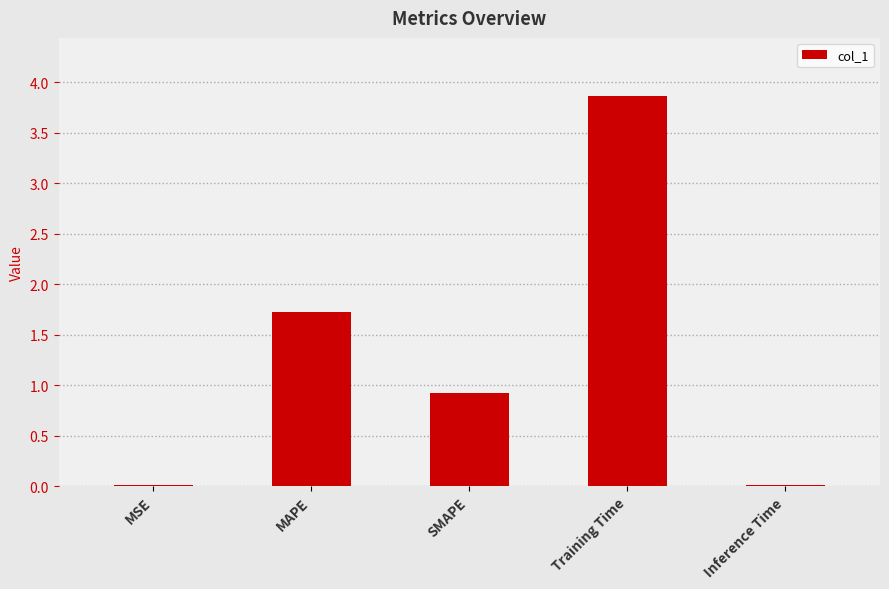

What is the sum of all values?

6.5